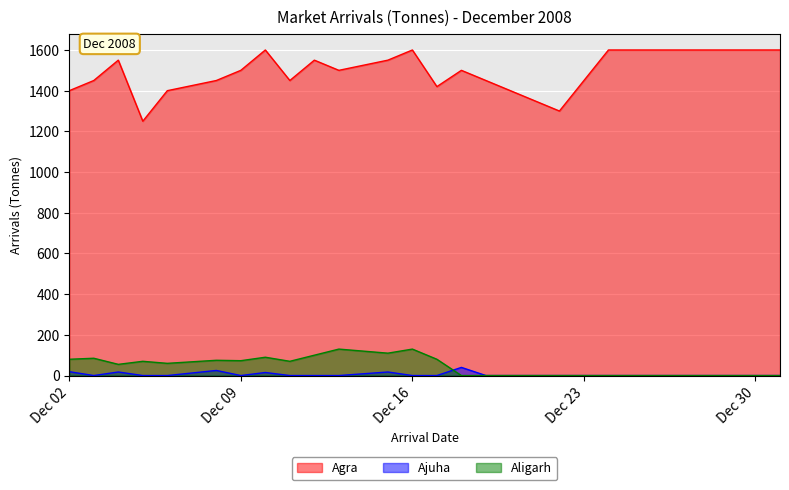

True or false: Ajuha and Agra cross at least once.

False